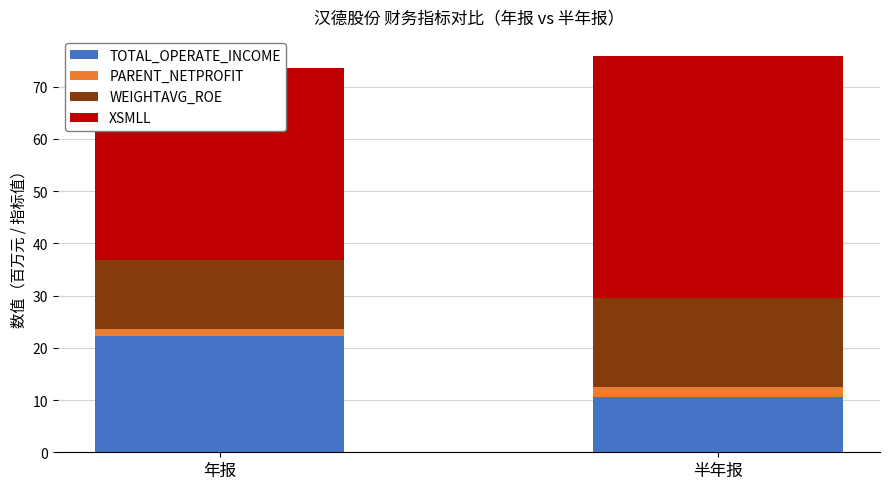

What is the sum of the WEIGHTAVG_ROE values at 年报 and 半年报?

30.1